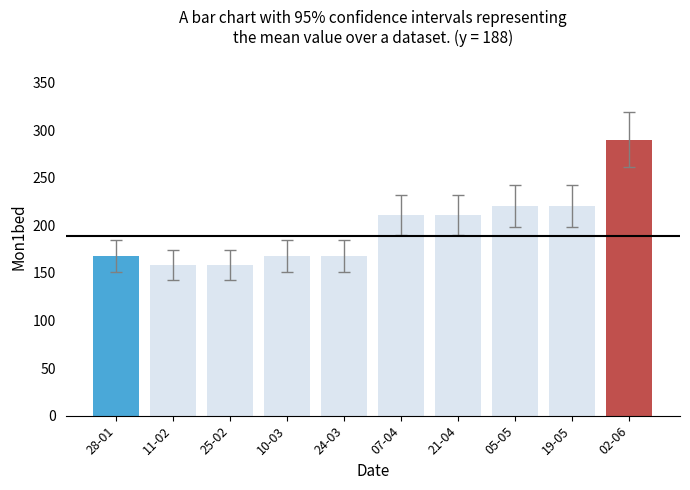

What is the change in value from 21-04 to 02-06?

+79